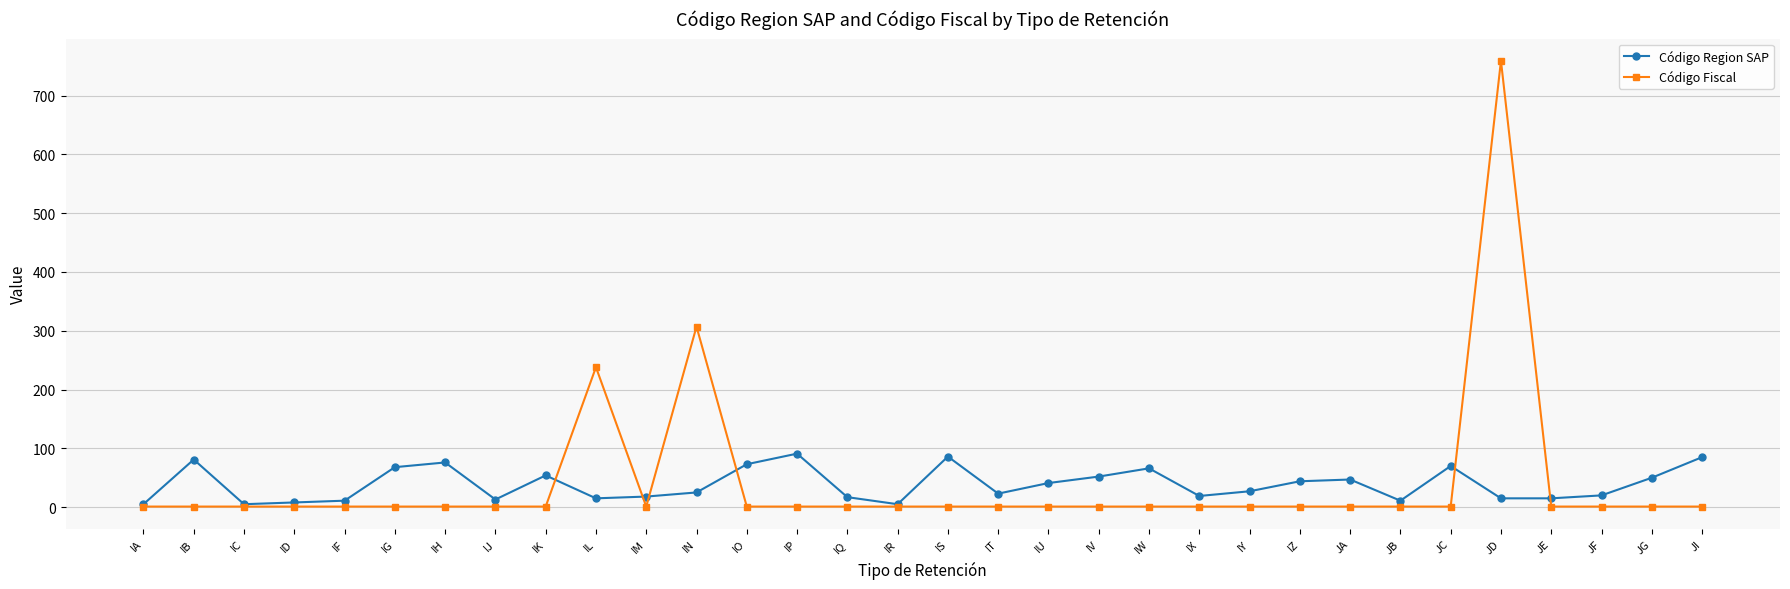

What is the spread (max minus min) of values at JF?

19